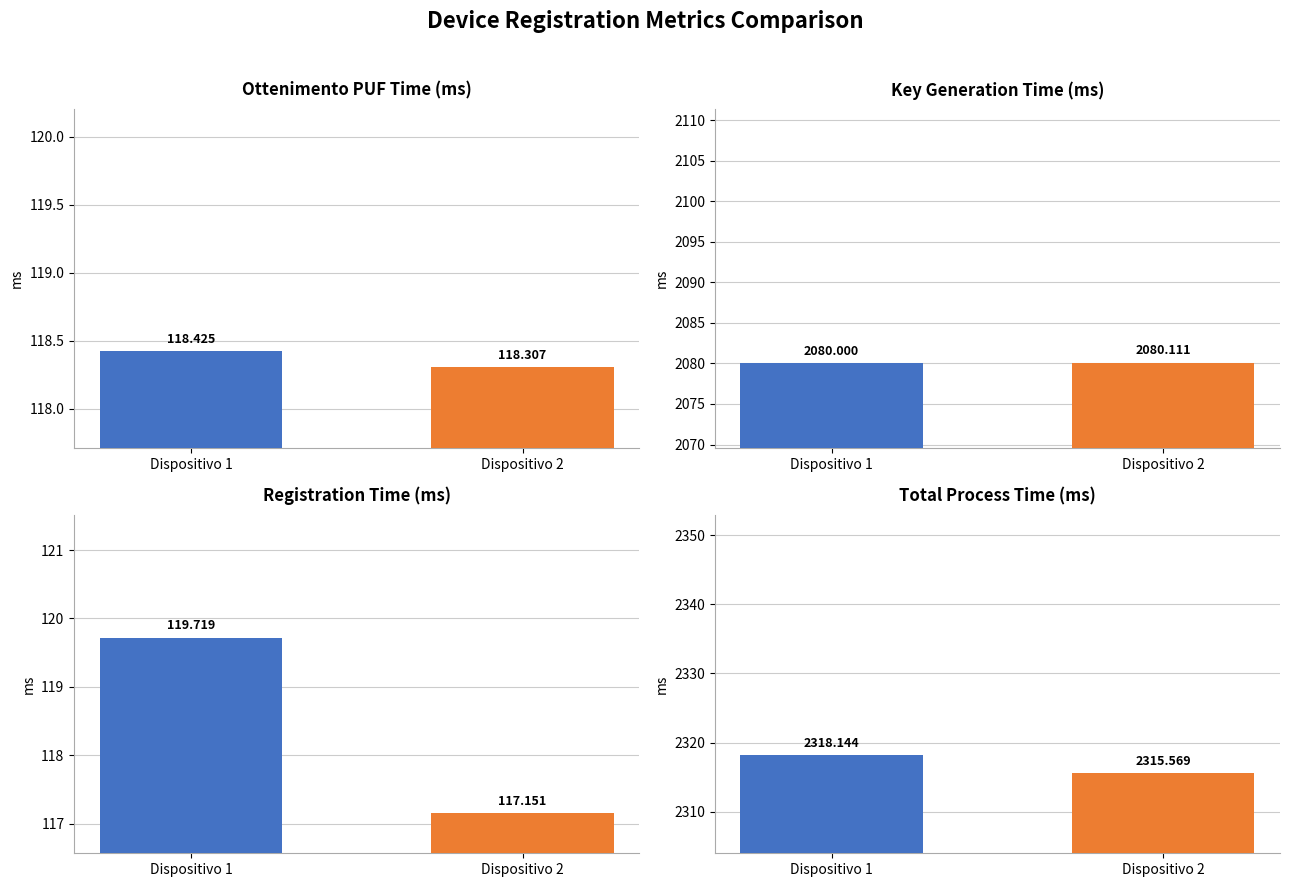

How many Generazione chiave (ms) values are between 2080 and 2081?

2